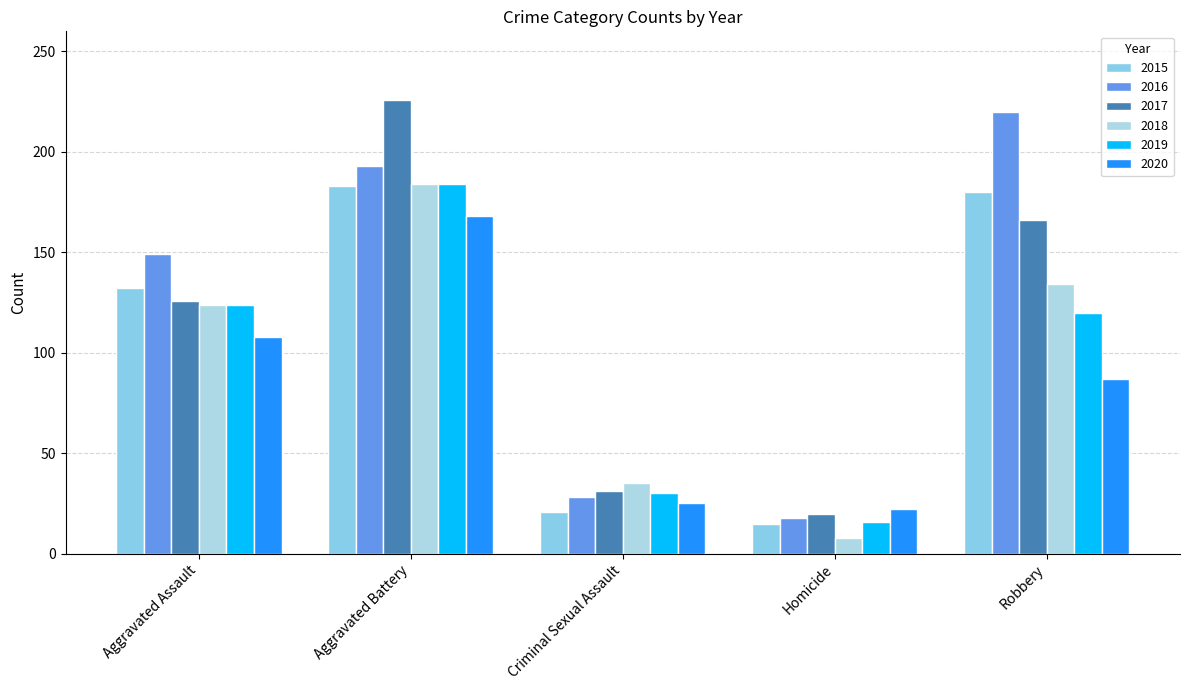

What is the greatest value displayed?

226